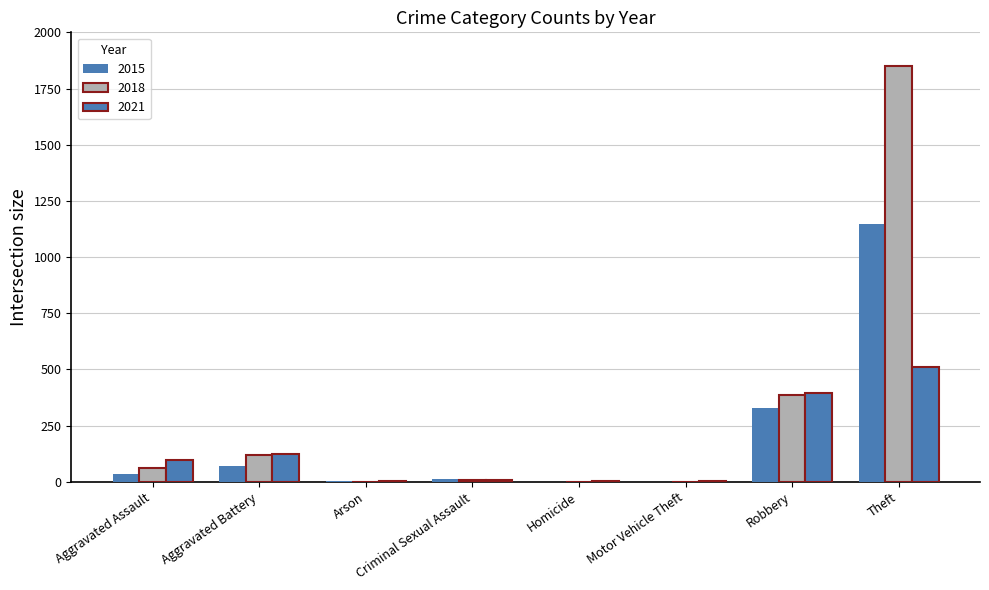

Are the bars horizontal?

No